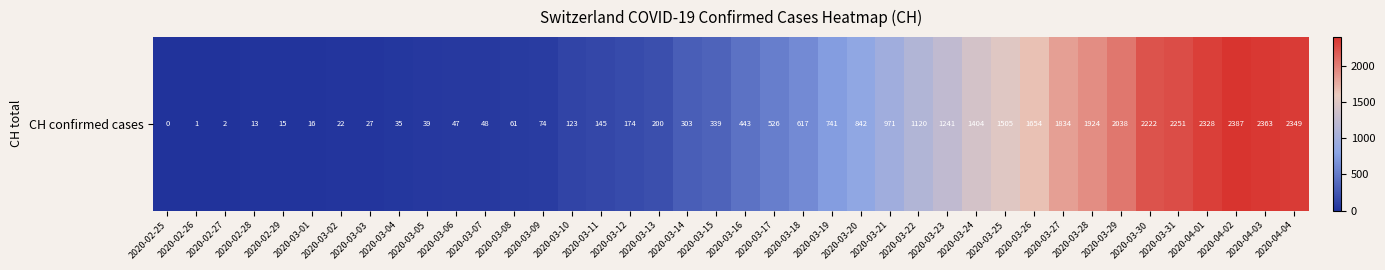

List the labels in order of value, largest first.

2020-04-02, 2020-04-03, 2020-04-04, 2020-04-01, 2020-03-31, 2020-03-30, 2020-03-29, 2020-03-28, 2020-03-27, 2020-03-26, 2020-03-25, 2020-03-24, 2020-03-23, 2020-03-22, 2020-03-21, 2020-03-20, 2020-03-19, 2020-03-18, 2020-03-17, 2020-03-16, 2020-03-15, 2020-03-14, 2020-03-13, 2020-03-12, 2020-03-11, 2020-03-10, 2020-03-09, 2020-03-08, 2020-03-07, 2020-03-06, 2020-03-05, 2020-03-04, 2020-03-03, 2020-03-02, 2020-03-01, 2020-02-29, 2020-02-28, 2020-02-27, 2020-02-26, 2020-02-25